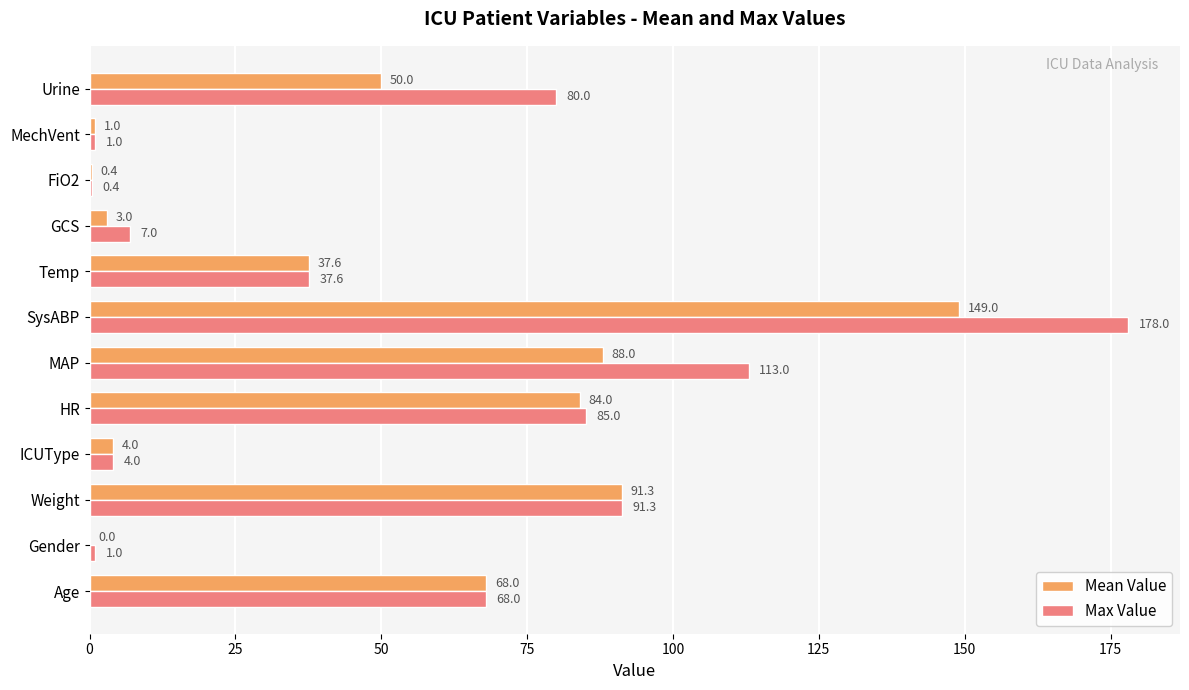

What are all the series names shown in the legend?

Mean Value, Max Value